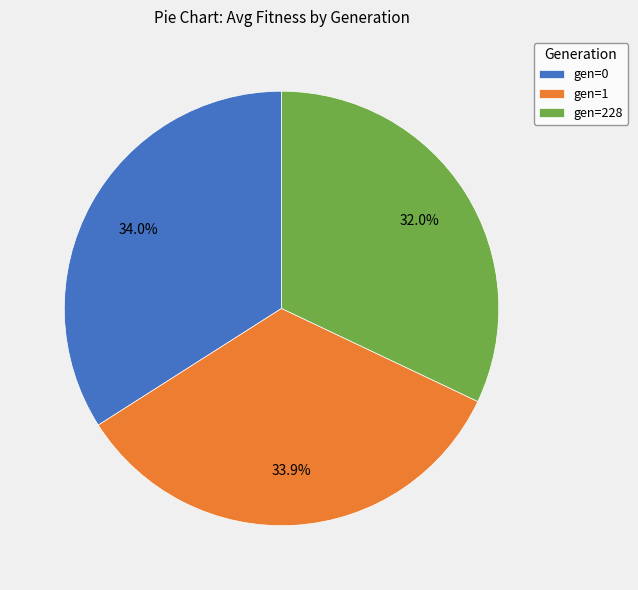

What percentage is NOT represented by gen=0?

66.0%